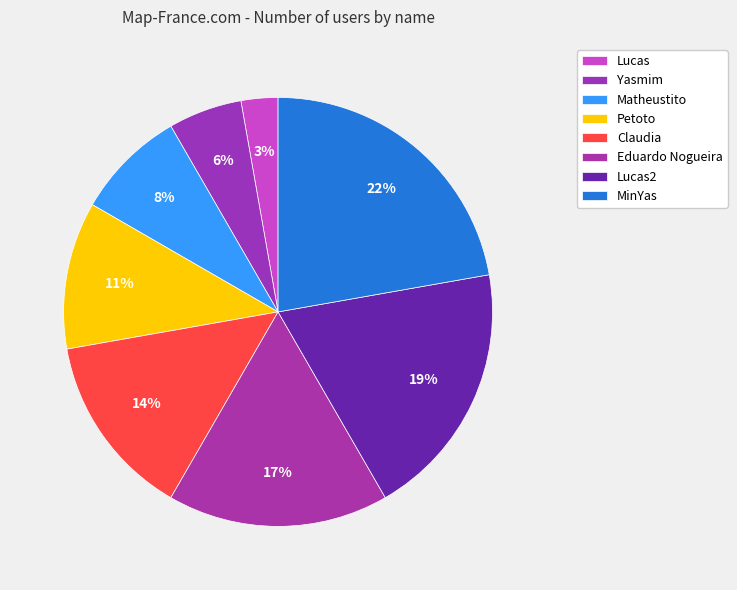

Approximately how many times larger is the value at Petoto compared to Claudia?

0.8